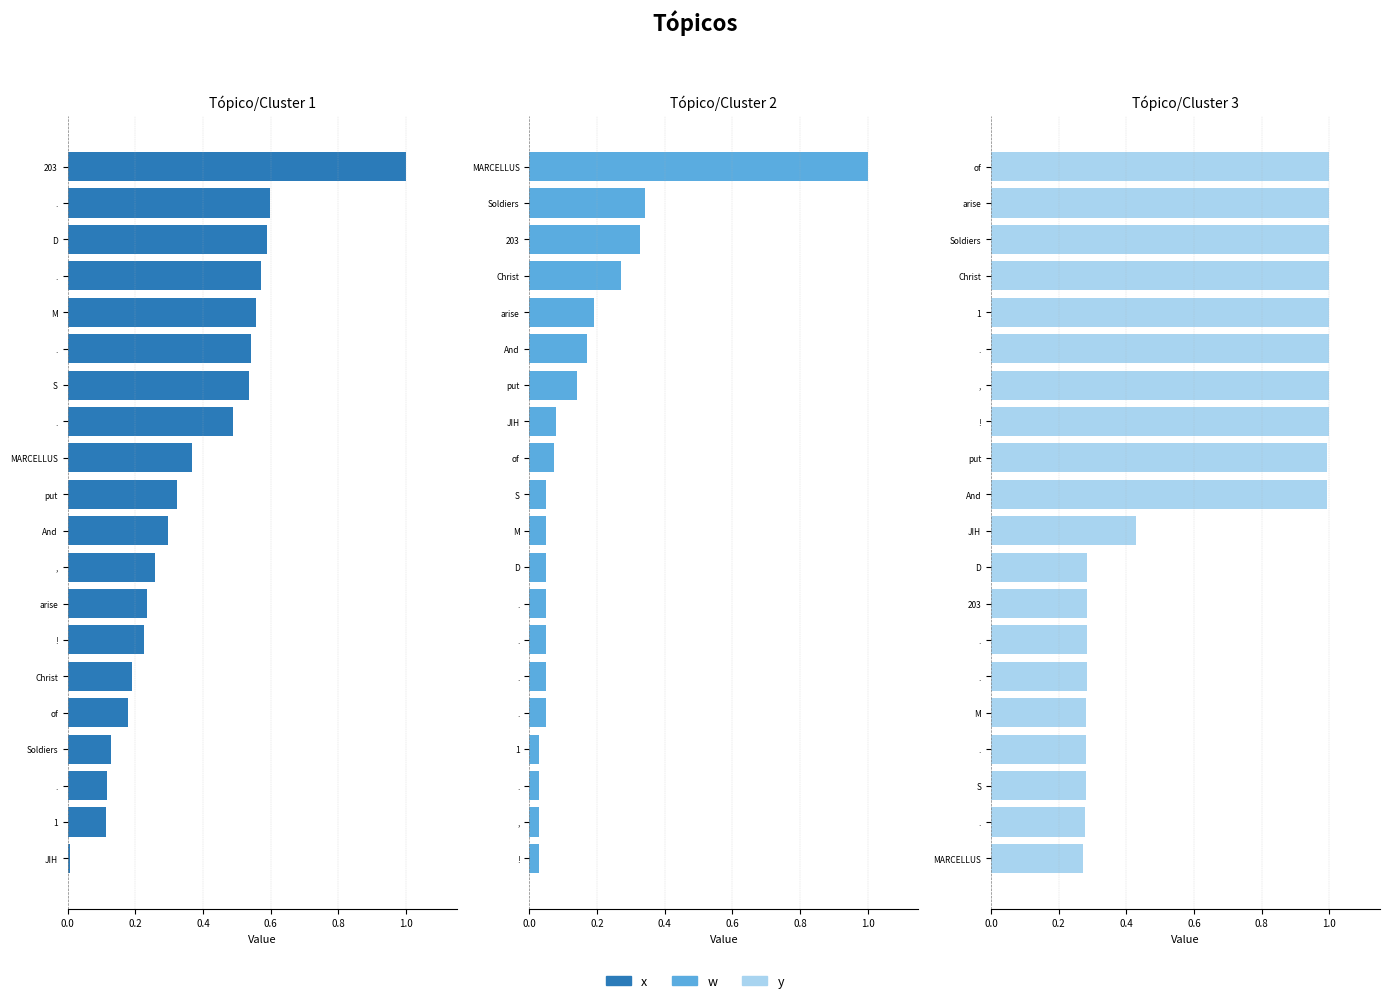

Does the chart contain stacked bars?

No